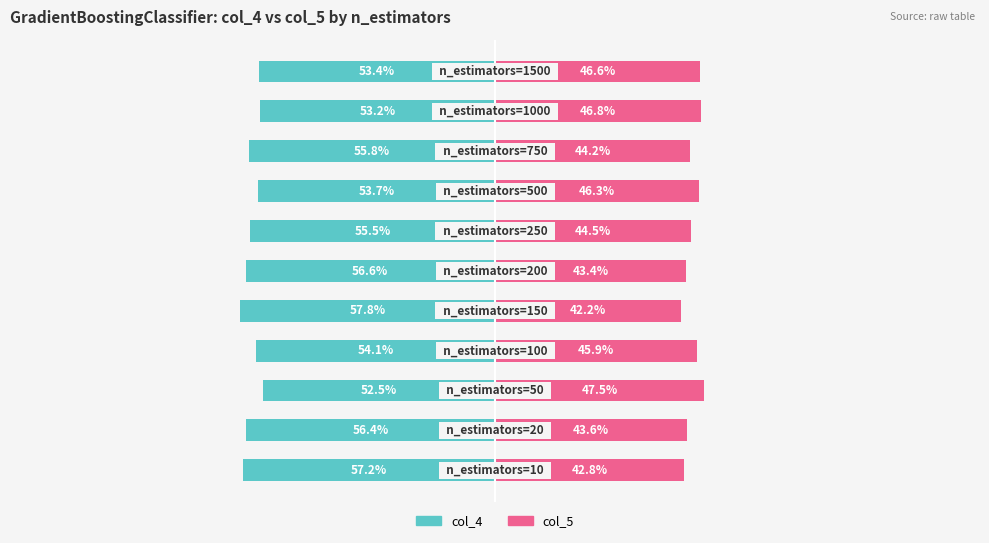

Reading left to right, list all the values displayed in this chart.

col_4: -57.2	-56.4	-52.5	-54.1	-57.8	-56.6	-55.5	-53.7	-55.8	-53.2	-53.4
col_5: 42.8	43.6	47.5	45.9	42.2	43.4	44.5	46.3	44.2	46.8	46.6